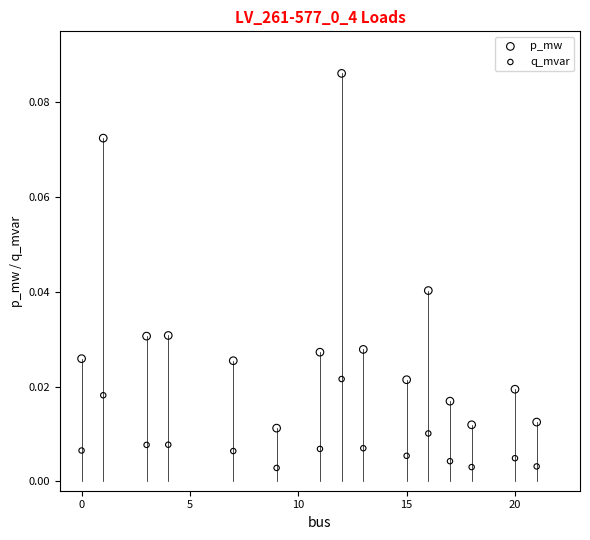

Which series reaches the minimum Y coordinate?

q_mvar